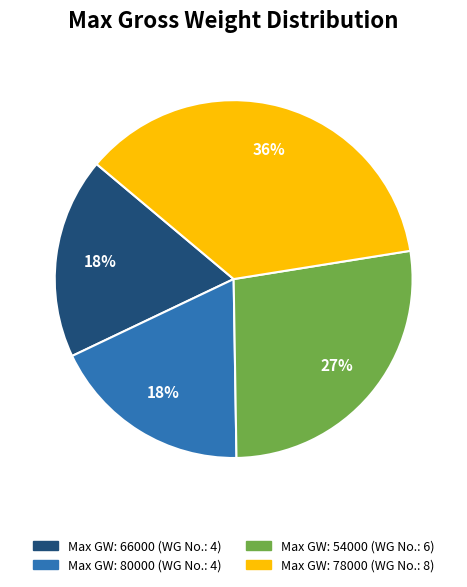

Is there a majority slice in this chart?

No